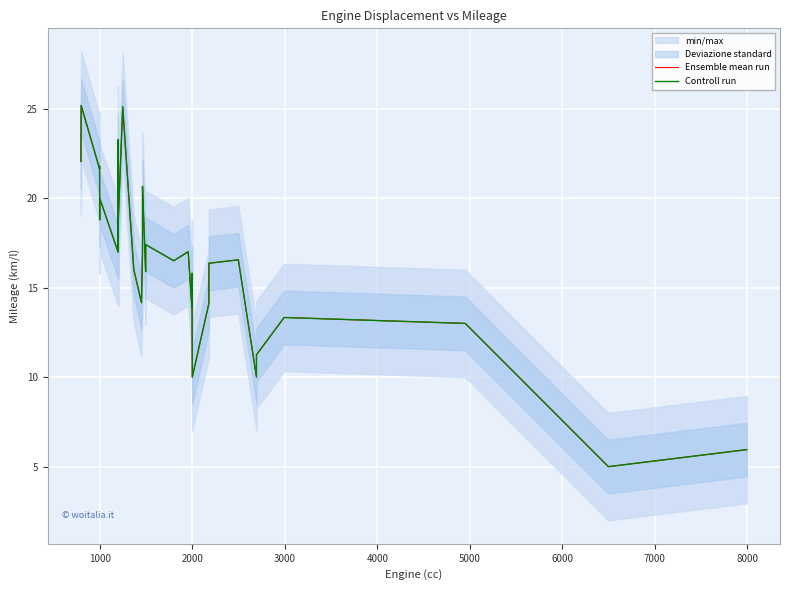

True or false: Controll run has more than 0 interior local peaks.

True